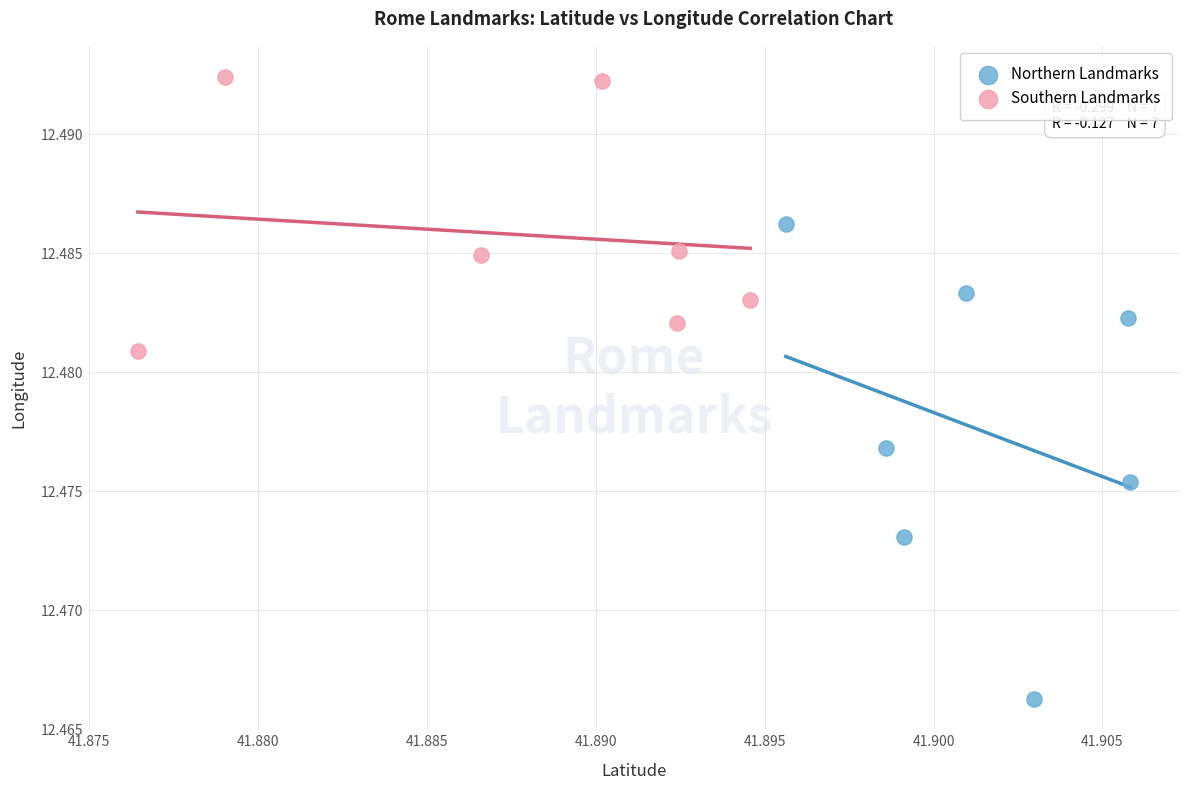

Which series has the largest Y range (max minus min)?

Northern Landmarks